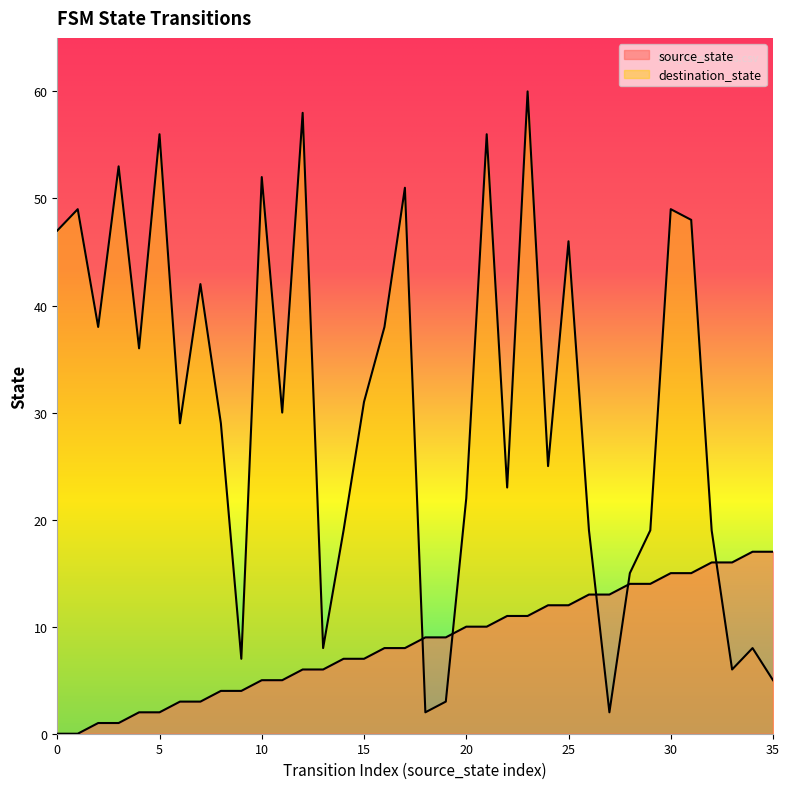

Where do destination_state and source_state first cross each other?

17 and 18